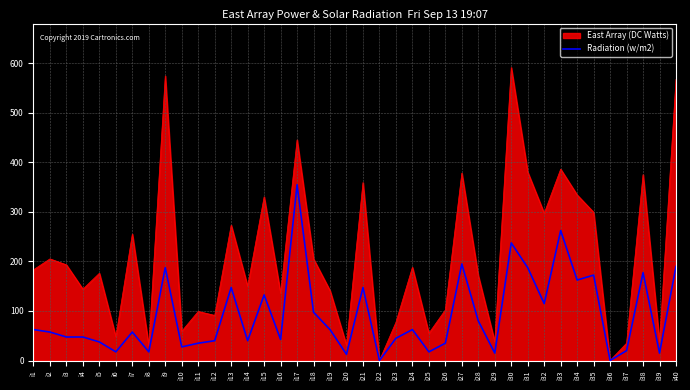

Rank the series by their average value, from highest to lowest.

East Array (DC Watts), Radiation (w/m2)